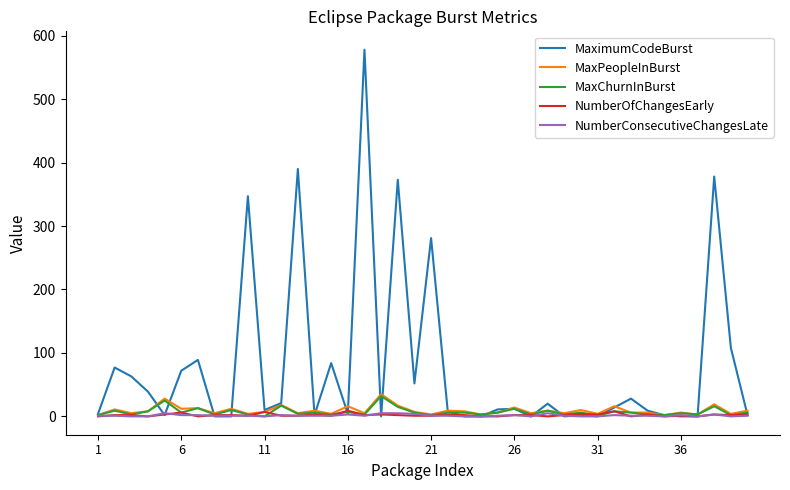

What are all the series names shown in the legend?

MaximumCodeBurst, MaxPeopleInBurst, MaxChurnInBurst, NumberOfChangesEarly, NumberConsecutiveChangesLate